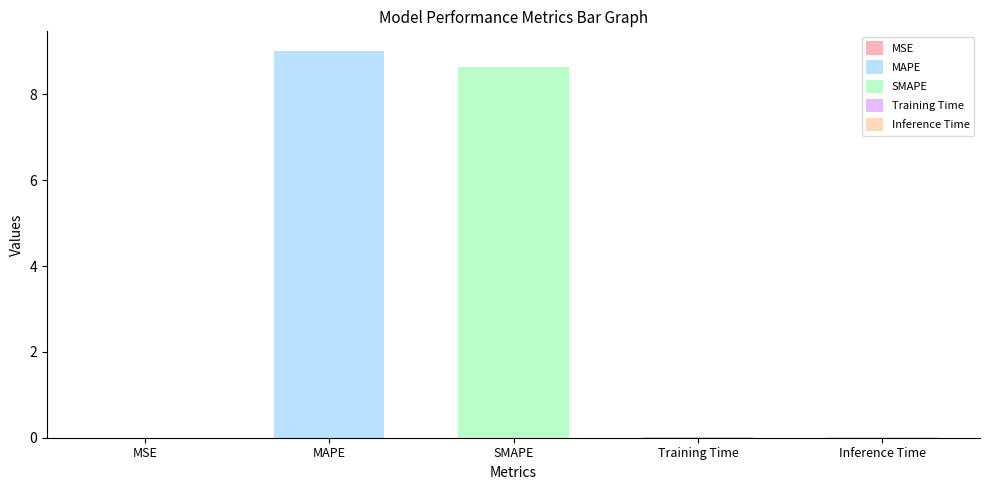

Which has a higher value, SMAPE or MAPE?

MAPE